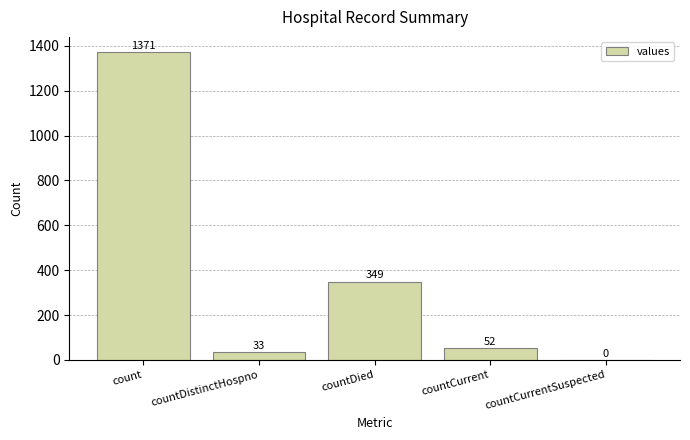

The chart shows a value of 1371 at count. True or false?

True